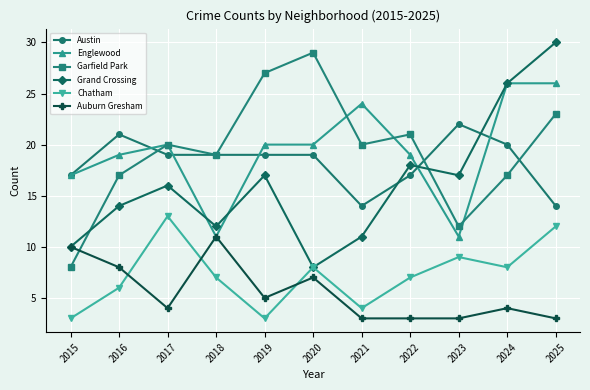

At which label does Auburn Gresham first exceed 4?

2015